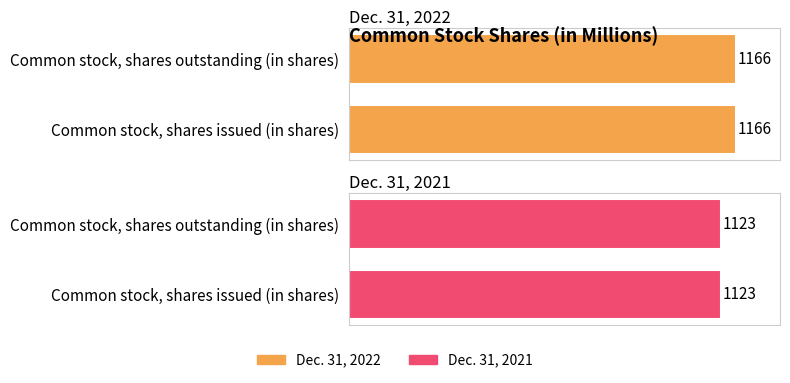

Is it true that Dec. 31, 2021 equals 1845 at Common stock, shares outstanding (in shares)?

False